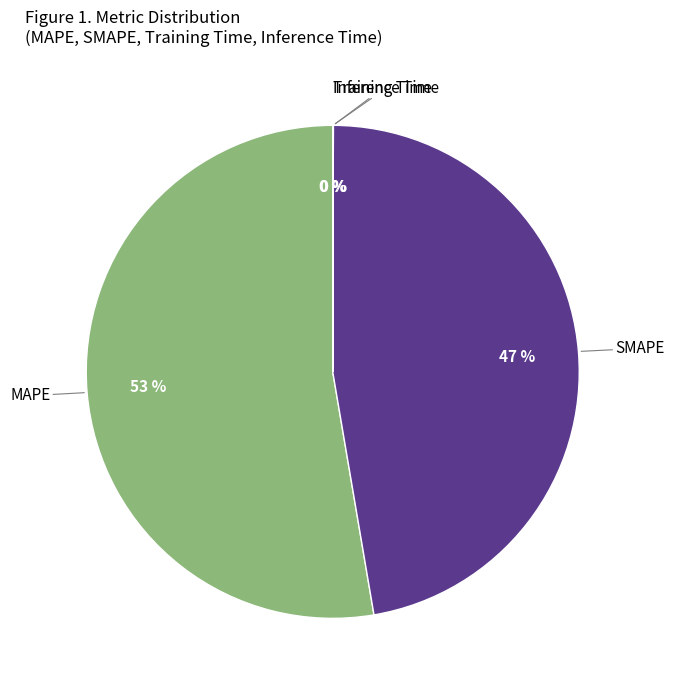

Is it true that MAPE is 53% of the pie?

True